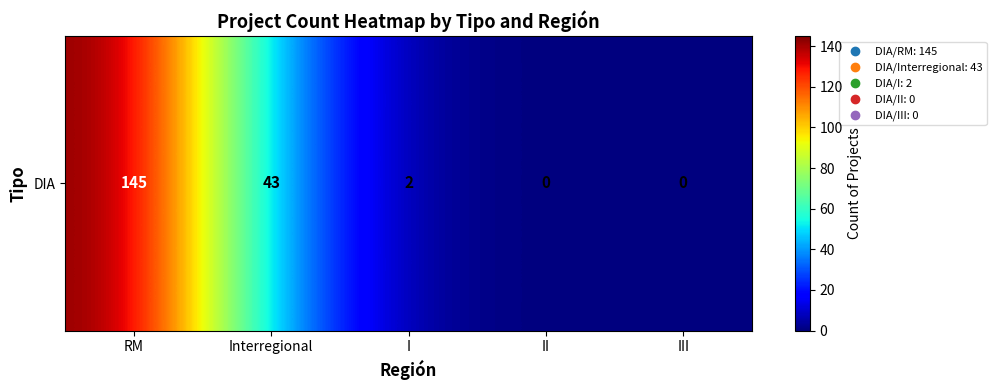

List the labels in order of value, smallest first.

II, III, I, Interregional, RM